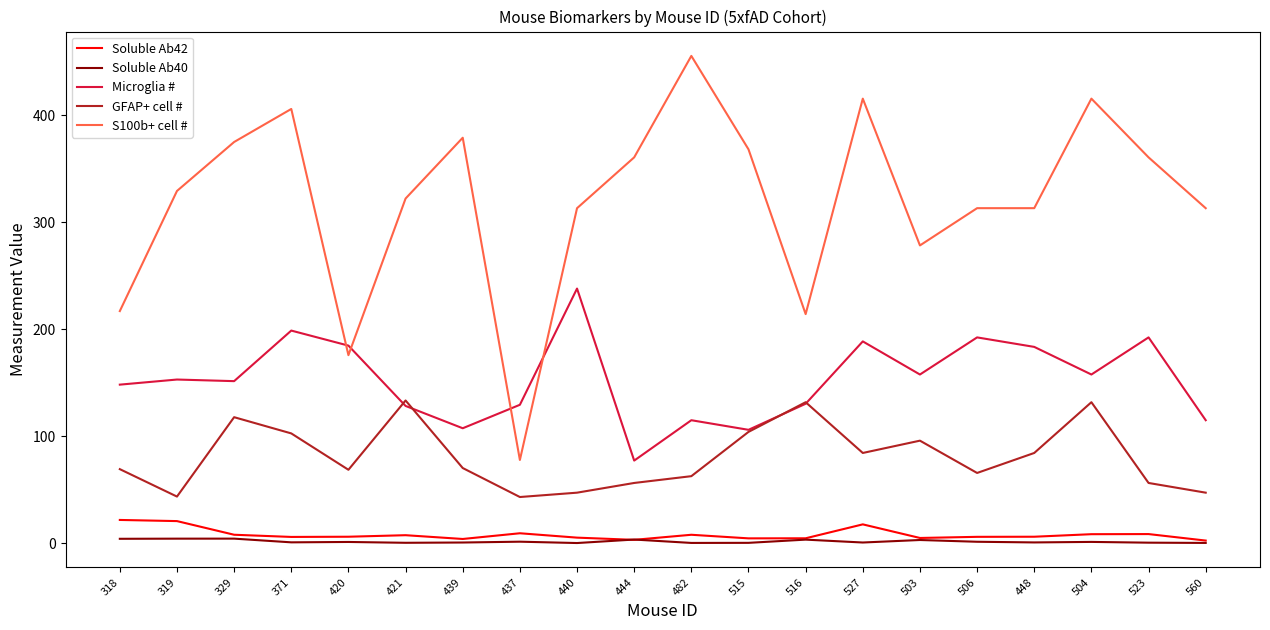

Which series has the largest range (max minus min)?

S100b+ cell #